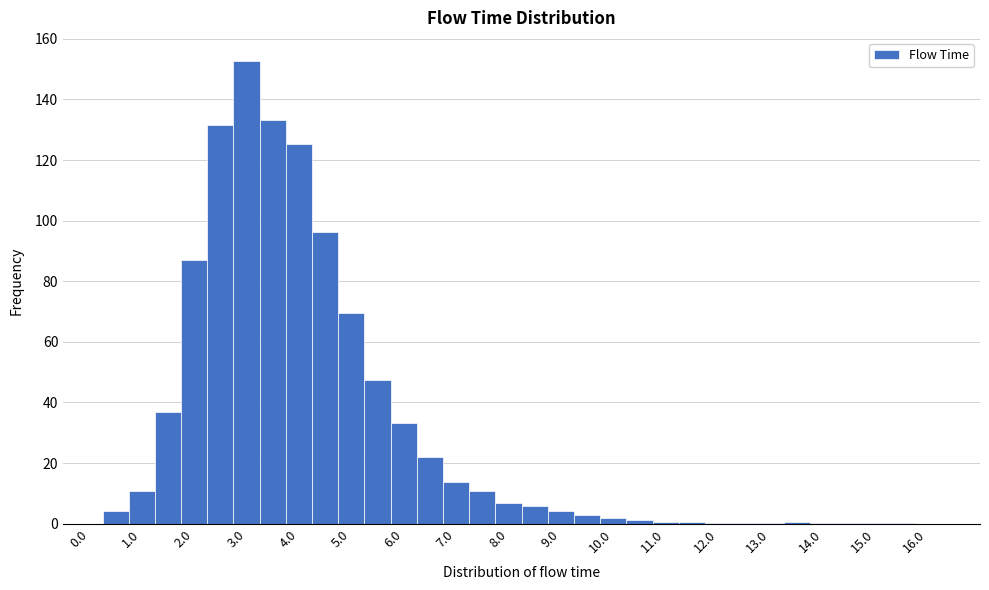

Reading left to right, transcribe this chart: for each bar, give the range it covers on the x-axis and its height. Neither the bar edges nor the heights are printed on the chart, so give them approximately, as read against the axes.

-0.25 to 0.25: 0
0.25 to 0.75: 4
0.75 to 1.25: 10
1.25 to 1.75: 36
1.75 to 2.25: 88
2.25 to 2.75: 132
2.75 to 3.25: 152
3.25 to 3.75: 134
3.75 to 4.25: 126
4.25 to 4.75: 96
4.75 to 5.25: 70
5.25 to 5.75: 48
5.75 to 6.25: 34
6.25 to 6.75: 22
6.75 to 7.25: 14
7.25 to 7.75: 10
7.75 to 8.25: 6
8.25 to 8.75: 6
8.75 to 9.25: 4
9.25 to 9.75: 2
9.75 to 10.25: under 2
10.25 to 10.75: under 2
10.75 to 11.25: under 2
11.25 to 11.75: under 2
11.75 to 12.25: under 2
12.25 to 12.75: under 2
12.75 to 13.25: under 2
13.25 to 13.75: under 2
13.75 to 14.25: under 2
14.25 to 14.75: under 2
14.75 to 15.25: under 2
15.25 to 15.75: under 2
15.75 to 16.25: 0
16.25 to 16.75: 0